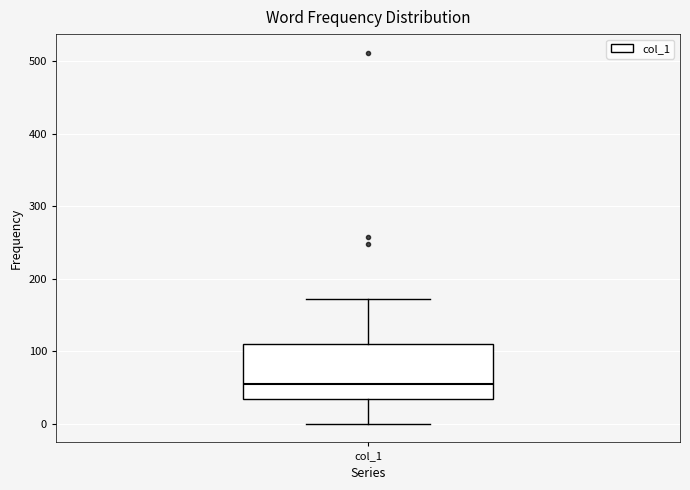

Transcribe this box plot: give where the median line is, the range the box spans, and where the two whiskers end, as read against the y-axis. The values are not printed on the chart, so give them approximately, as read against the axis.

median 50, box 30 to 110, whiskers 0 to 170